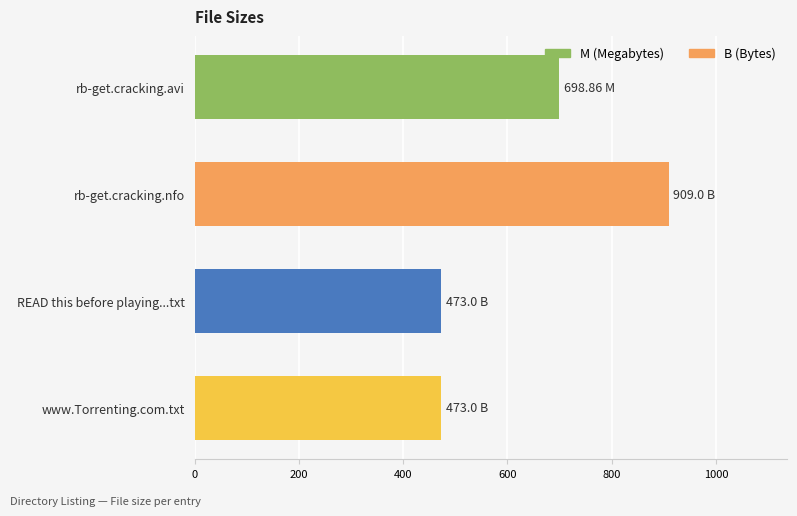

Which label corresponds to the largest value in the chart?

rb-get.cracking.nfo